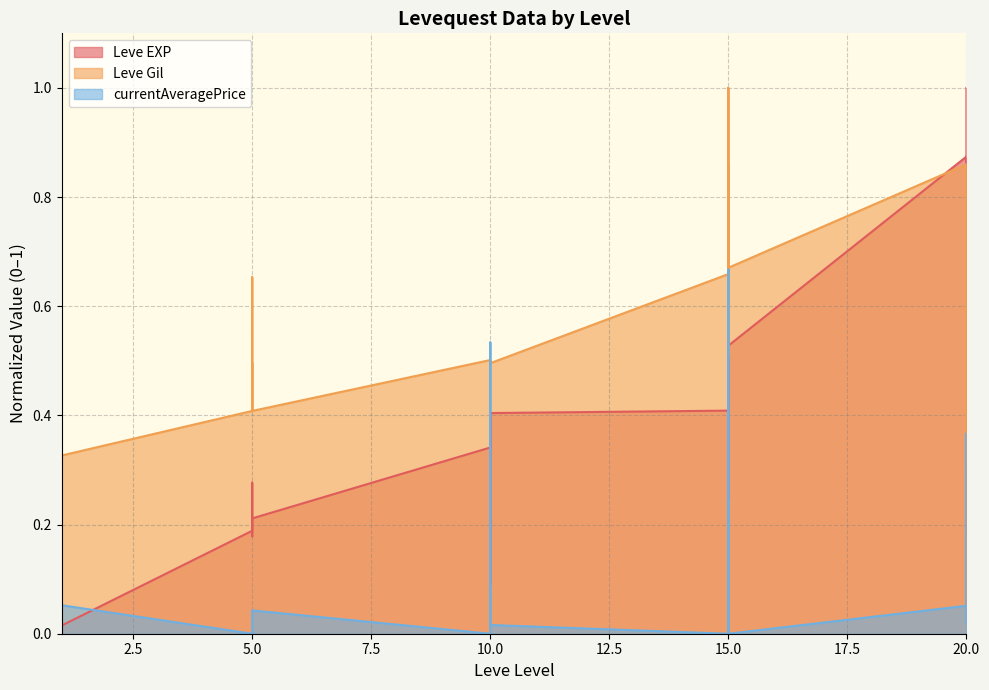

Does the chart display data point markers on the line(s)?

No